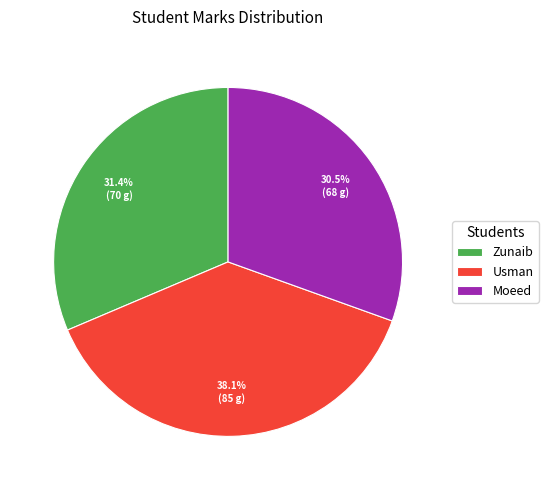

To the nearest percent, what is the difference between the Usman and Zunaib slice percentages?

7%